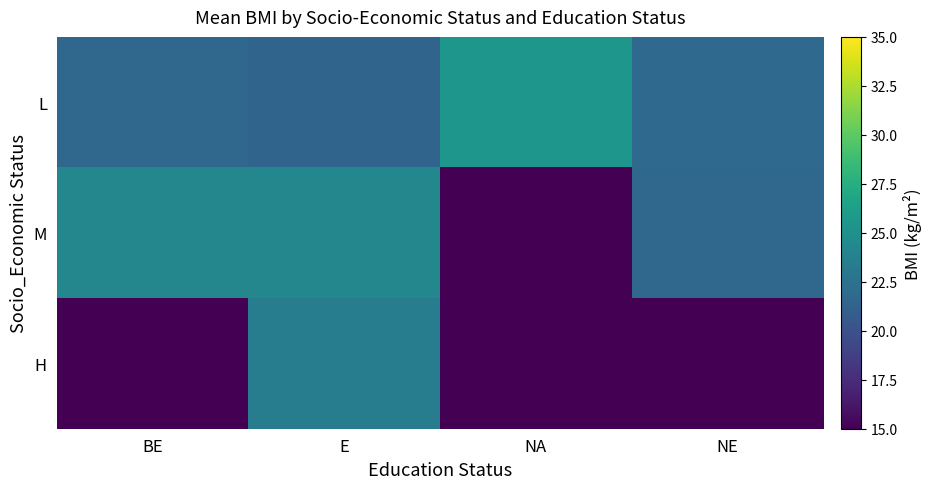

At which category is the sum across all series the highest?

E